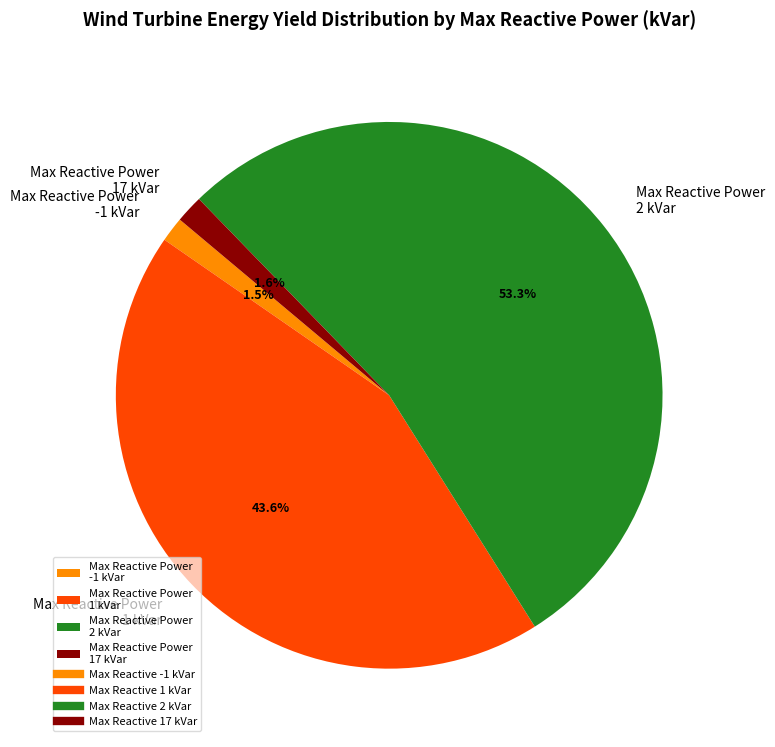

Between Max Reactive Power 1 kVar and Max Reactive Power 17 kVar, which is larger?

Max Reactive Power 1 kVar